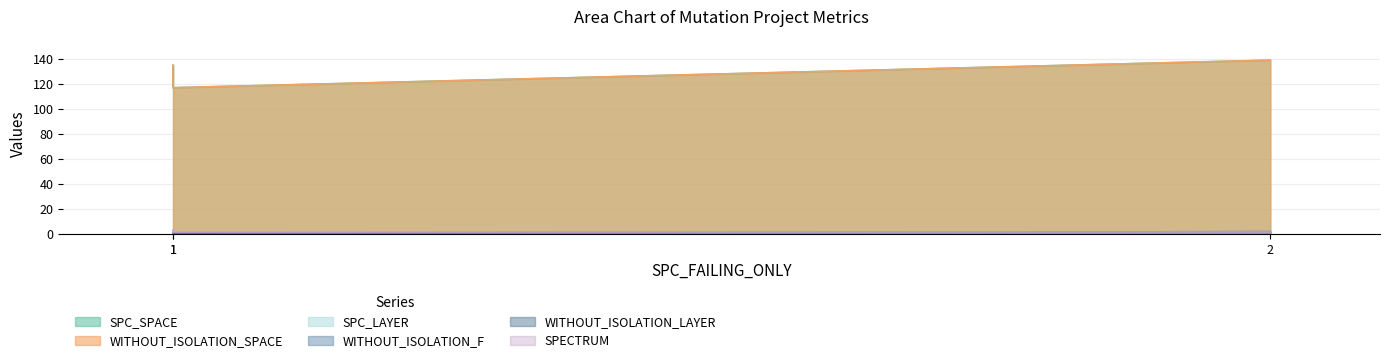

How many lines are shown in the chart?

6